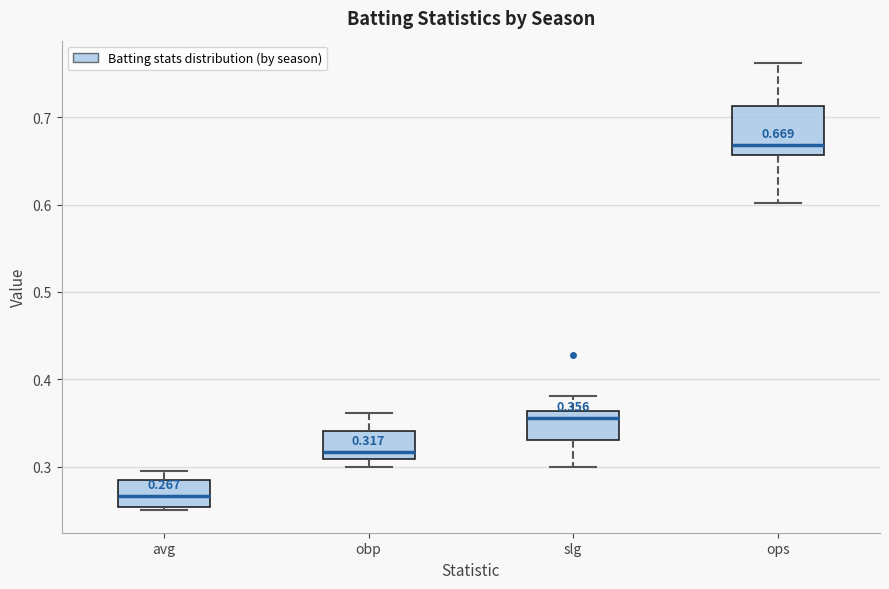

Which box has the lowest median line?

avg